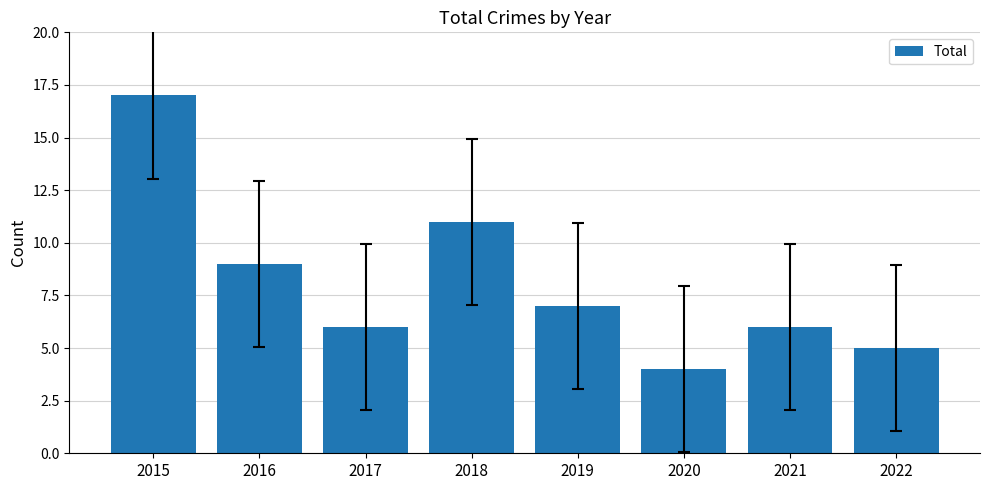

What is the difference between the second highest and minimum values?

7